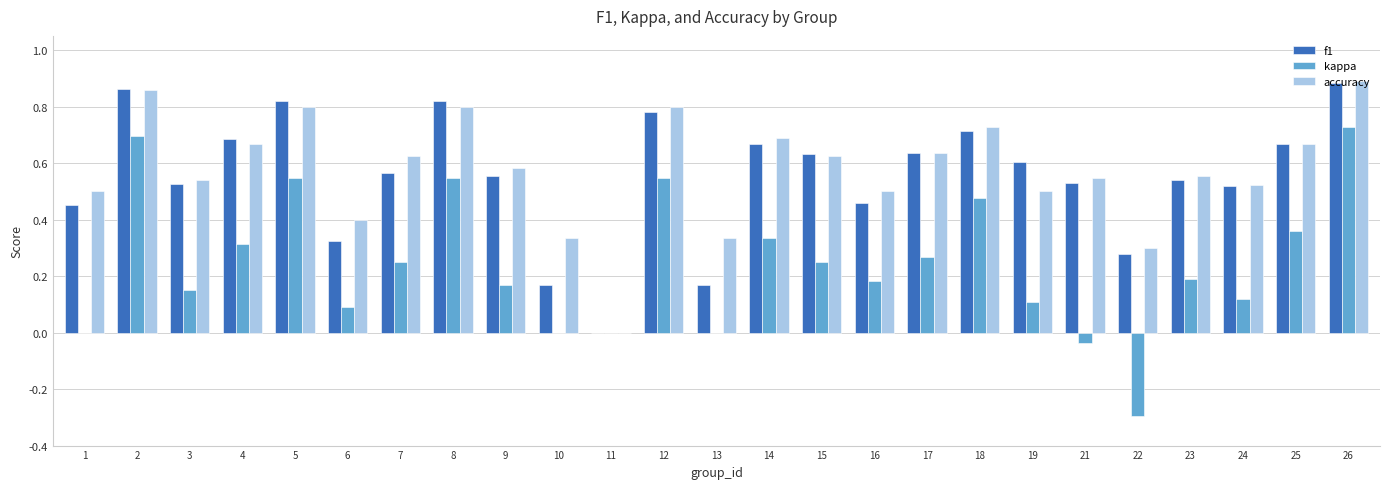

Does the chart contain stacked bars?

No